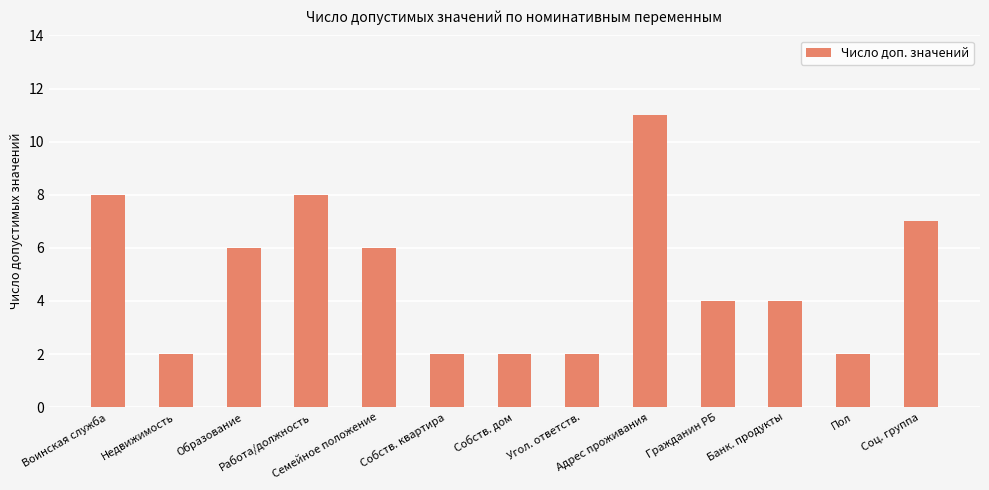

What is the value of the 3rd bar from the left?

6